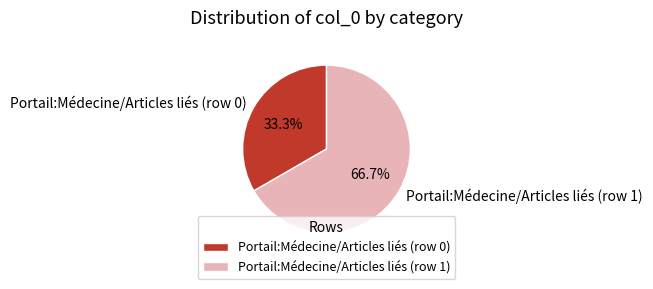

Which slice is the smallest?

Portail:Médecine/Articles liés (row 0)